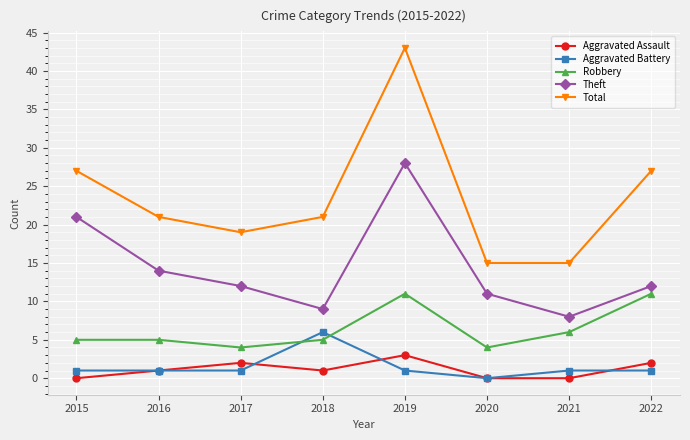

True or false: Aggravated Assault and Robbery cross at least once.

False